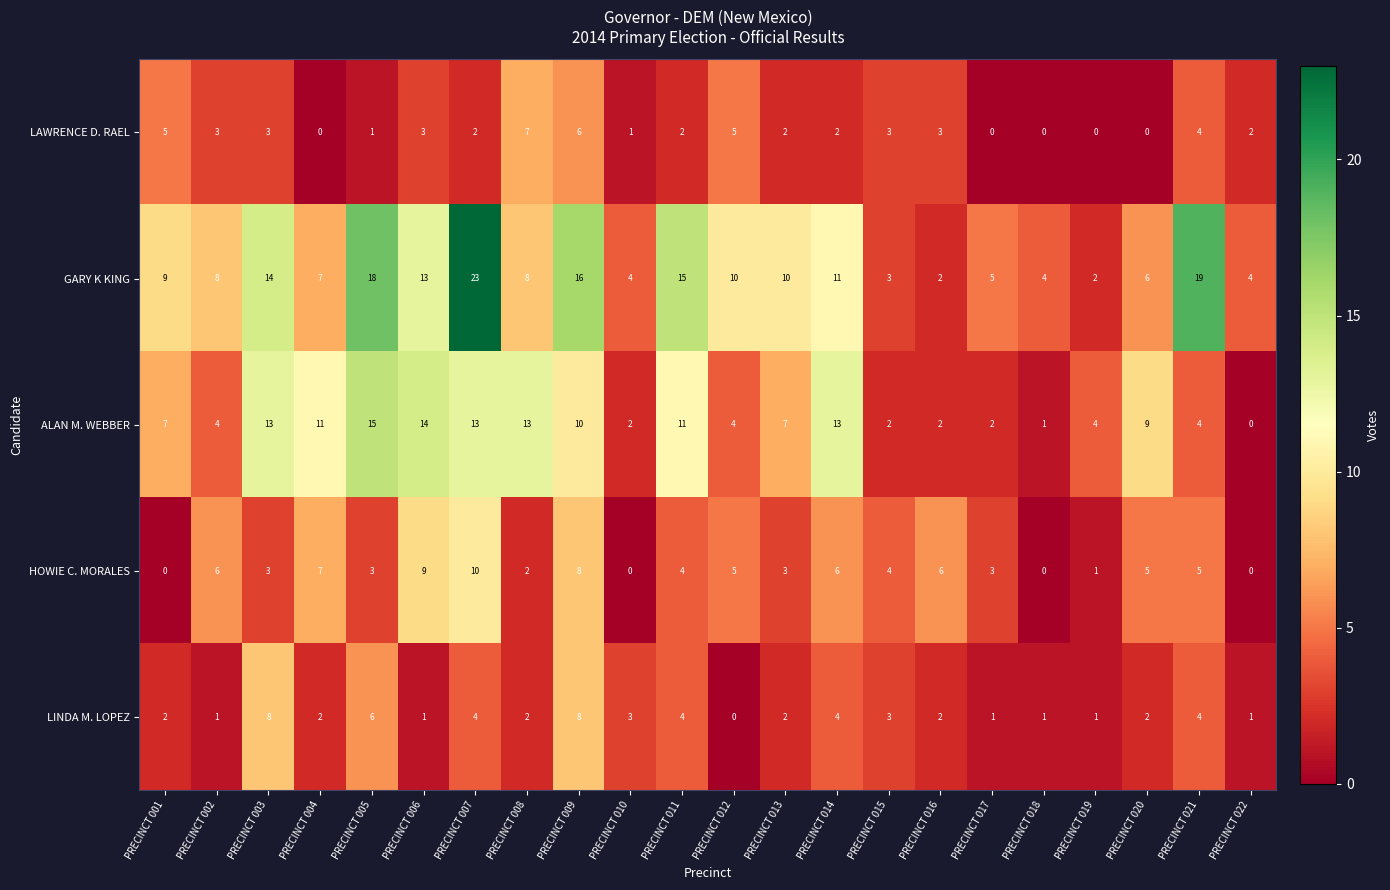

What is the difference between the ALAN M. WEBBER values at PRECINCT 015 and PRECINCT 013?

5